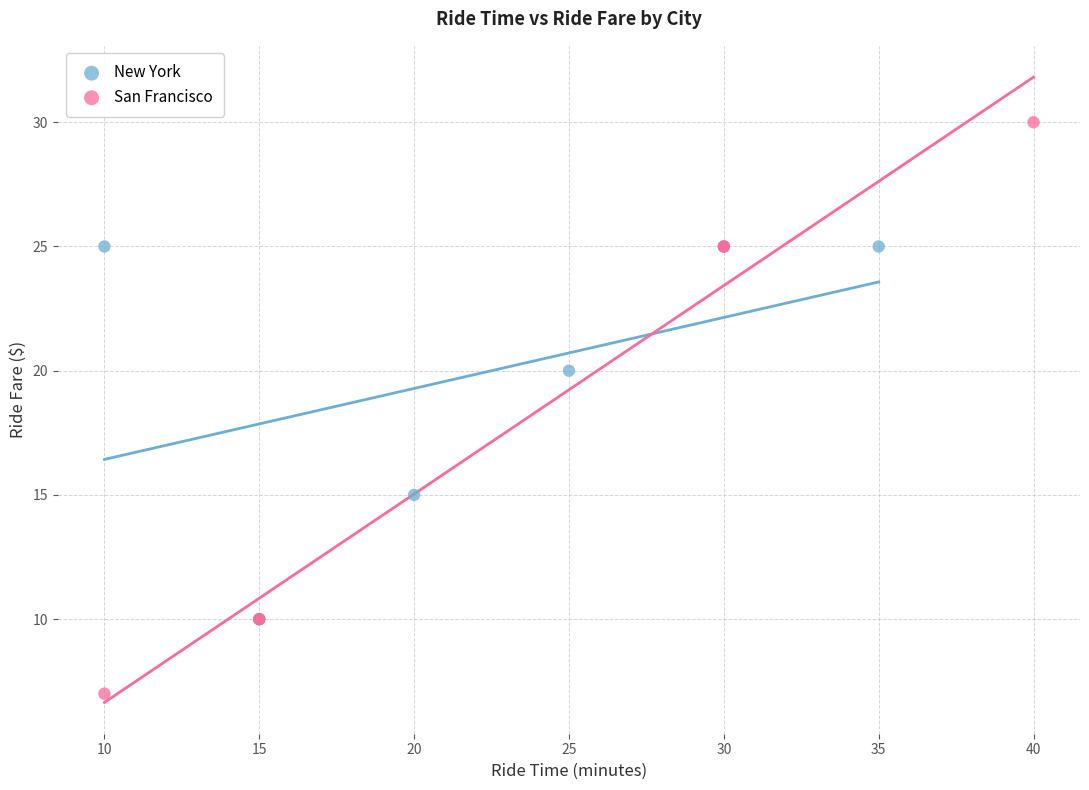

Which series reaches the minimum Y coordinate?

San Francisco